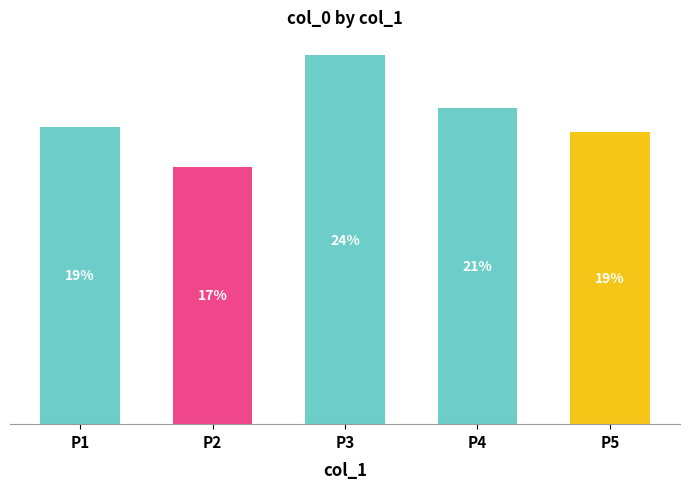

List the labels in order of value, smallest first.

P2, P5, P1, P4, P3